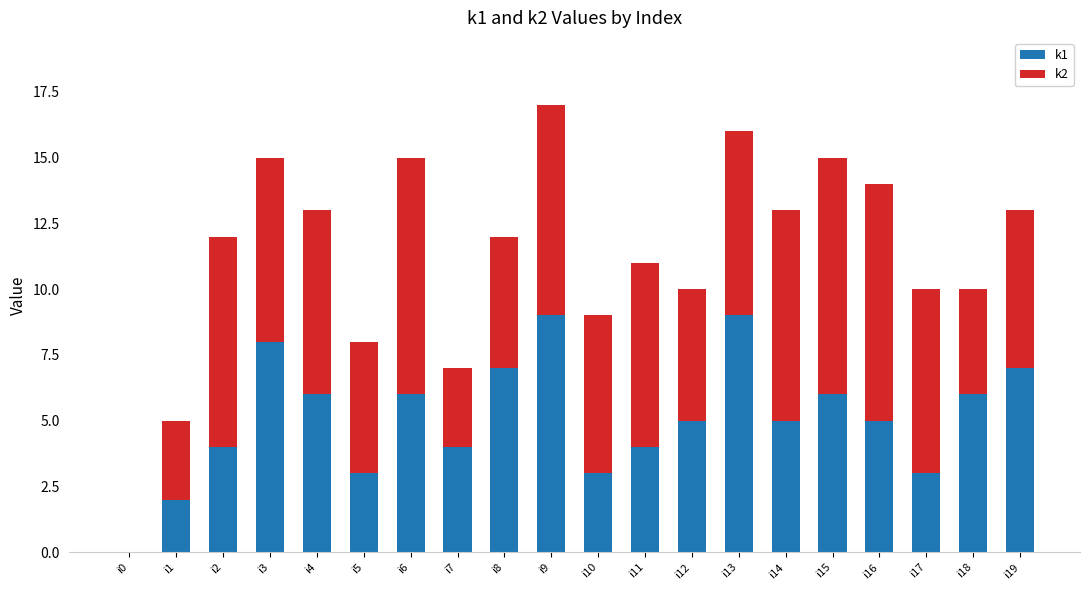

At which category is the sum across all series the highest?

i9